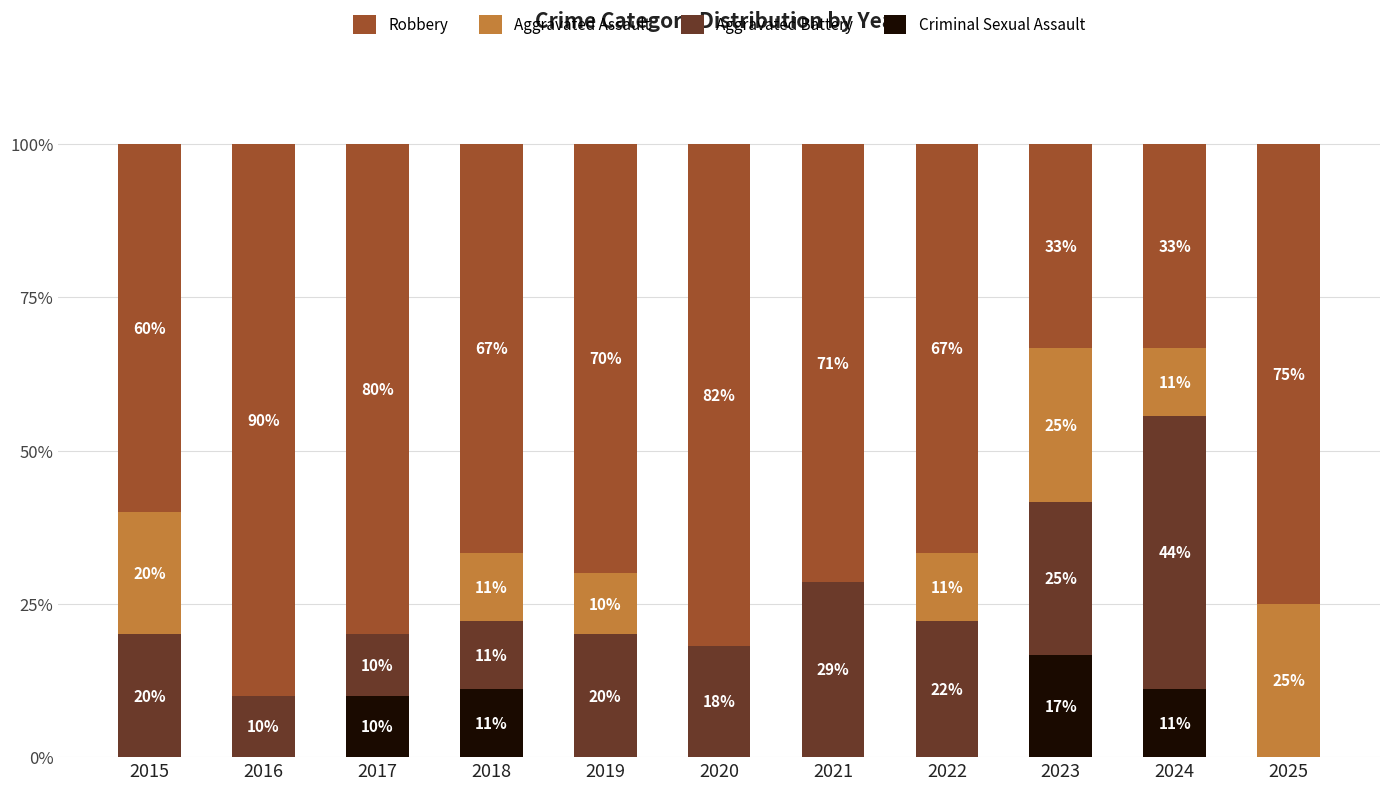

What is the highest value of the Criminal Sexual Assault series?

16.7